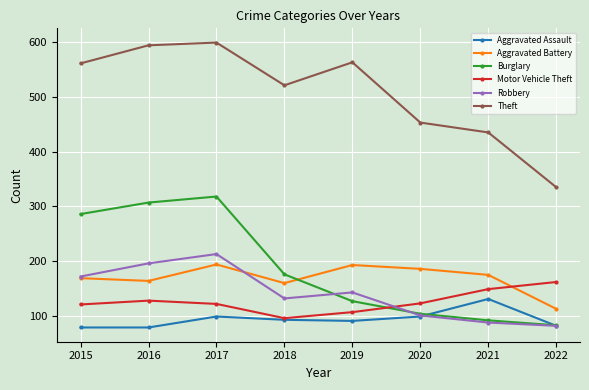

True or false: Aggravated Assault has more than 2 points higher than both neighbors.

False